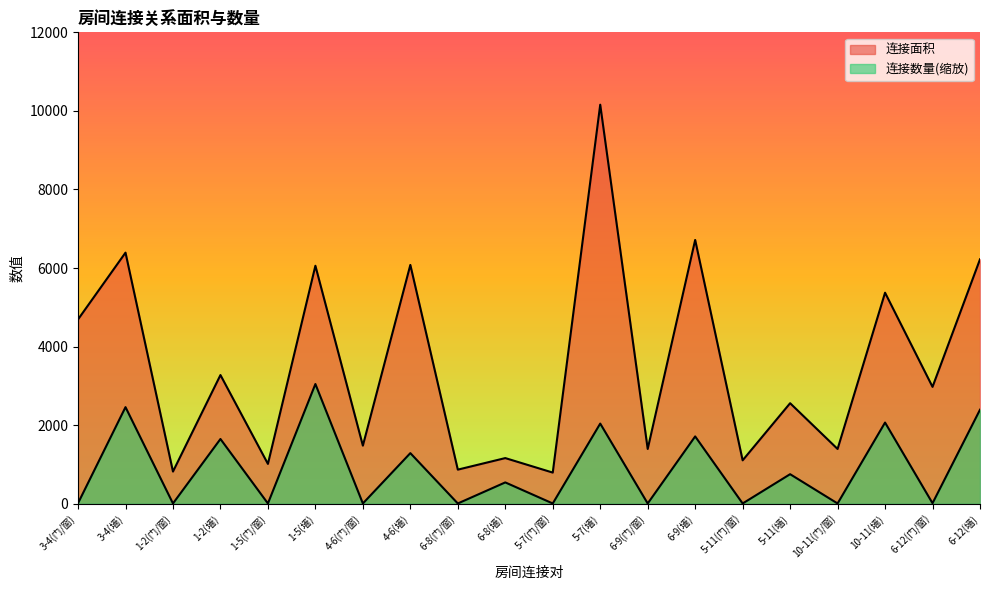

At which label is 连接数量 closest to 1526?

1-2(墙)